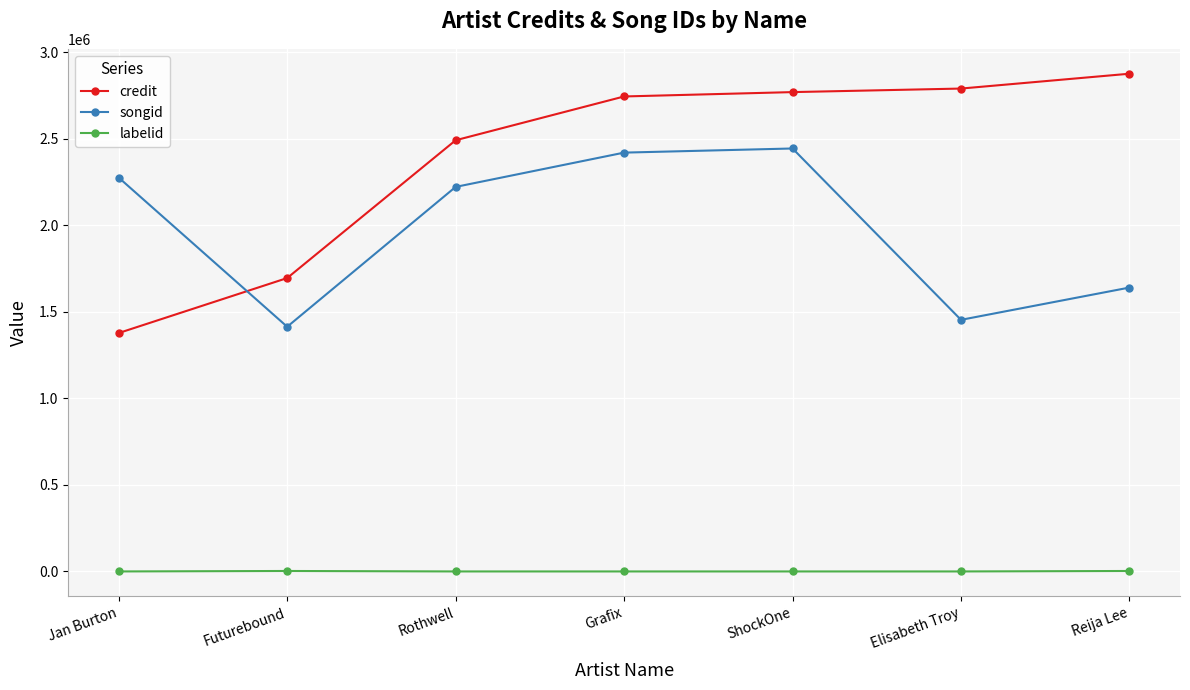

True or false: labelid and credit intersect in this chart.

False